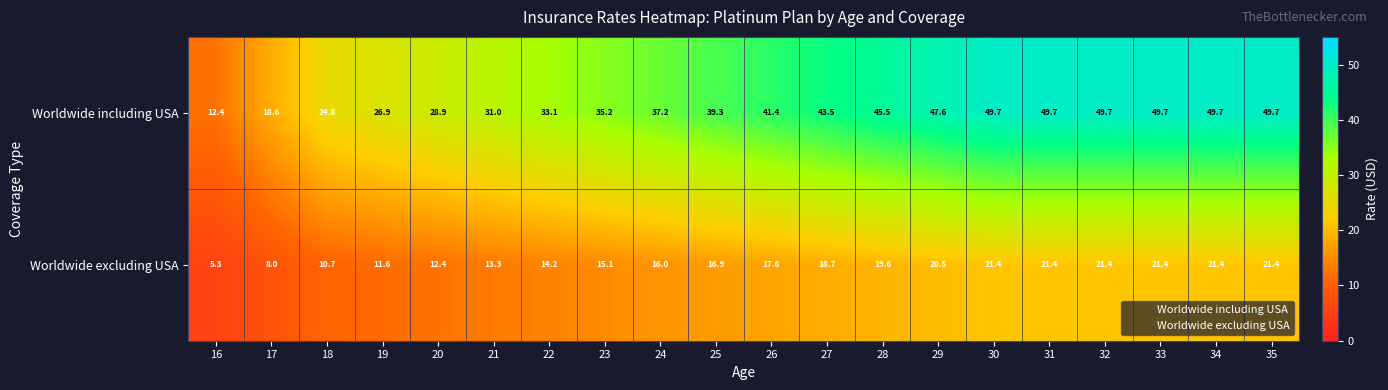

Which series has the largest total across all categories?

Worldwide including USA